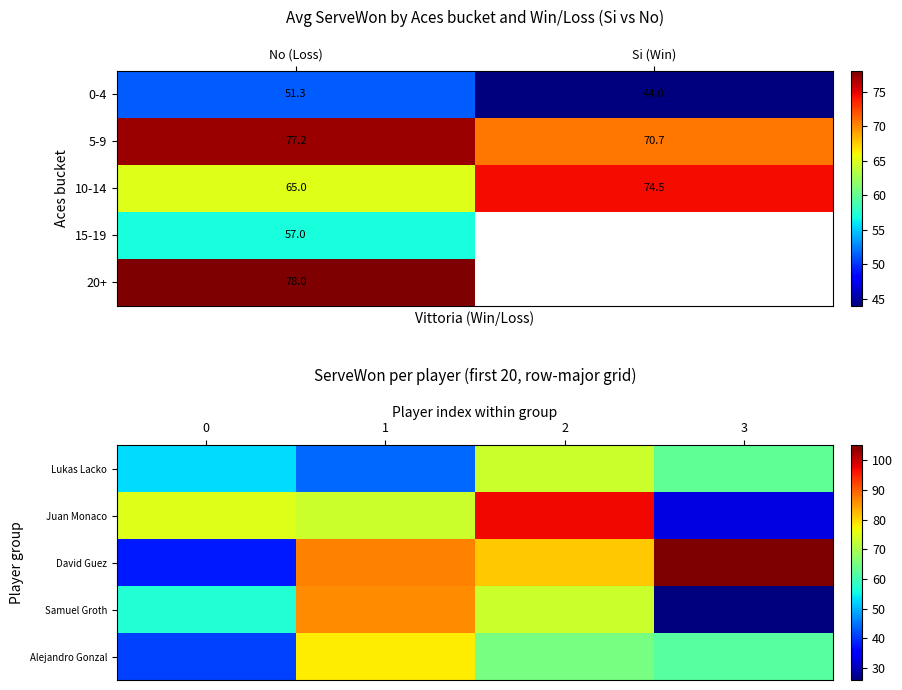

Where does the 0-4 series first go above 51?

No (Loss)